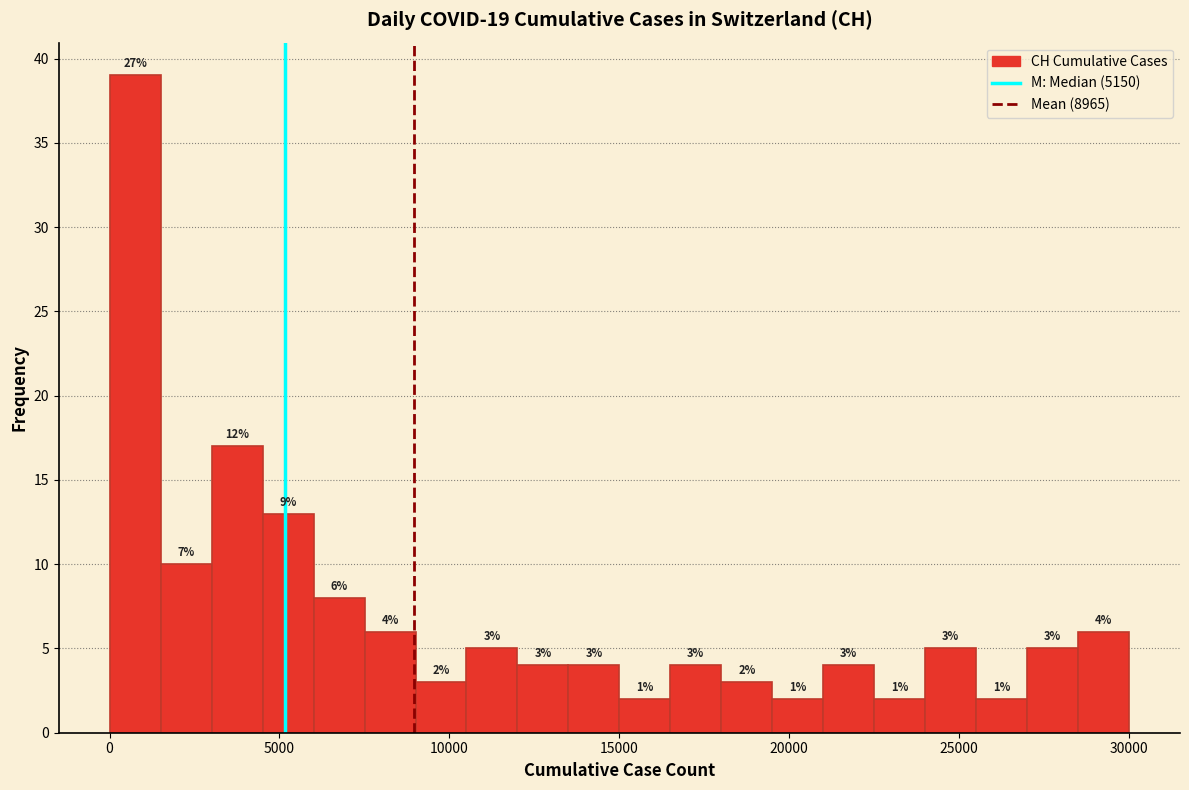

Around what value on the x-axis is the tallest bar? Give the approximate position of its centre, as read against the axis.

1000